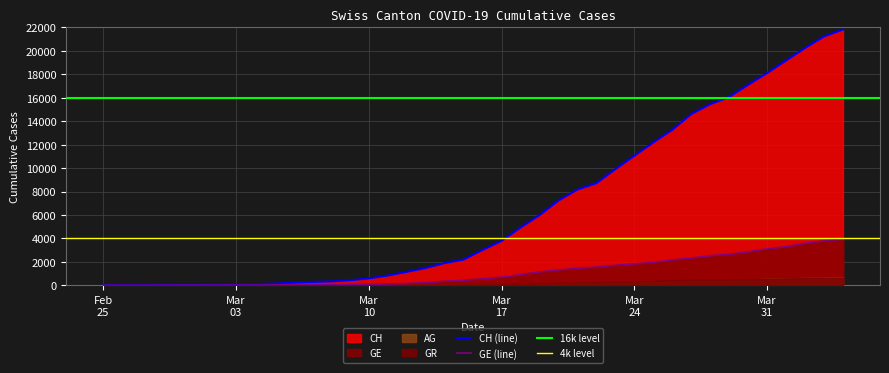

How many data points in AG are above 56?

19